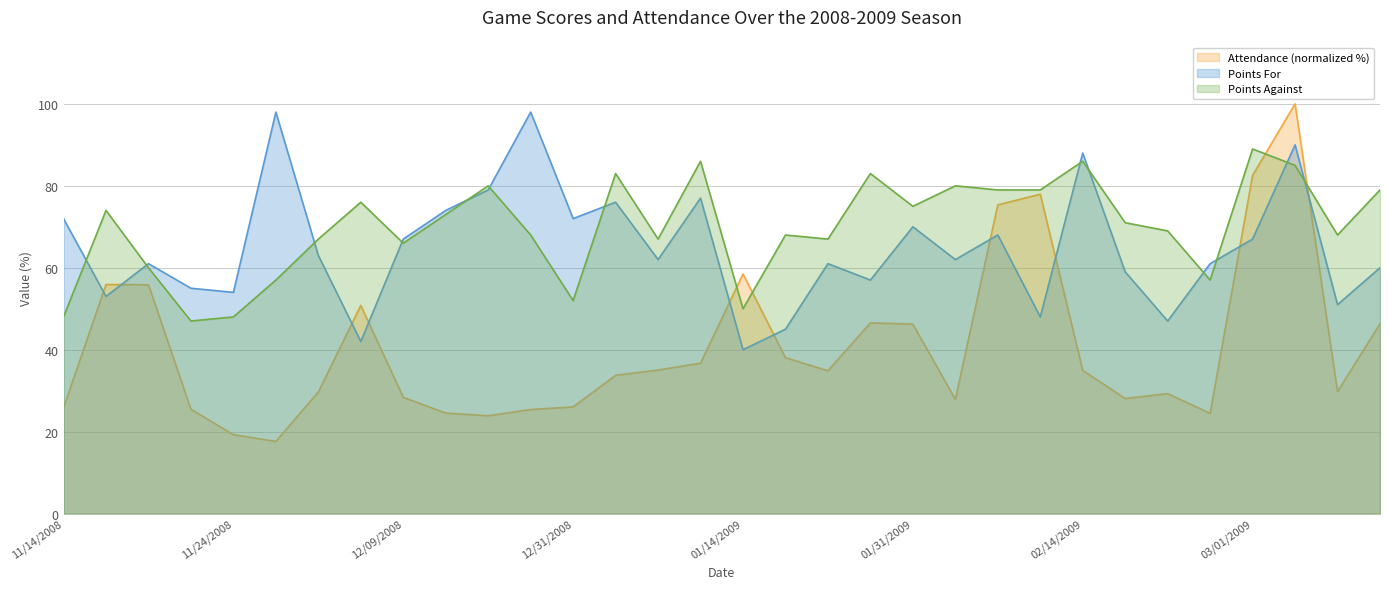

At which category does the chart reach its minimum across all series?

11/25/2008